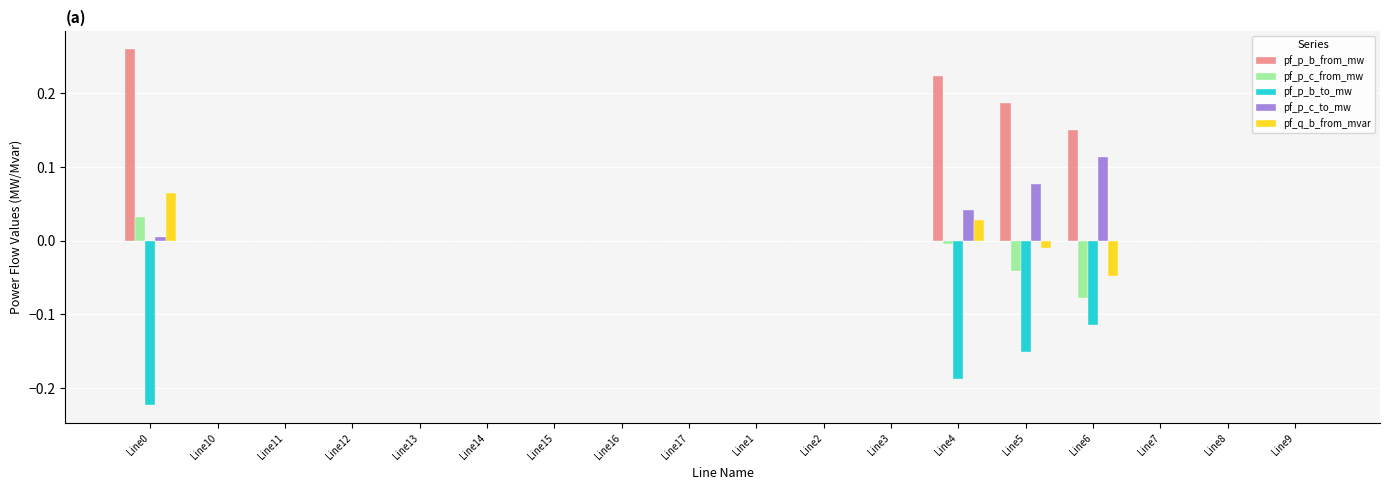

Is the value of pf_q_b_from_mvar at Line11 greater than the value of pf_p_b_to_mw at Line5?

Yes